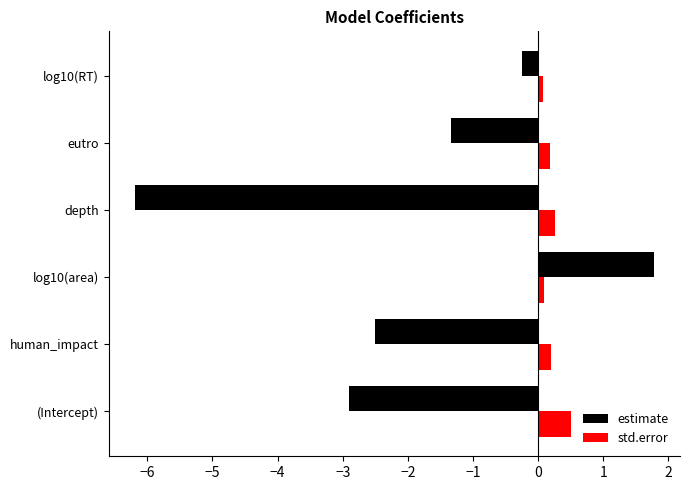

Is it true that std.error equals 0.5 at (Intercept)?

True